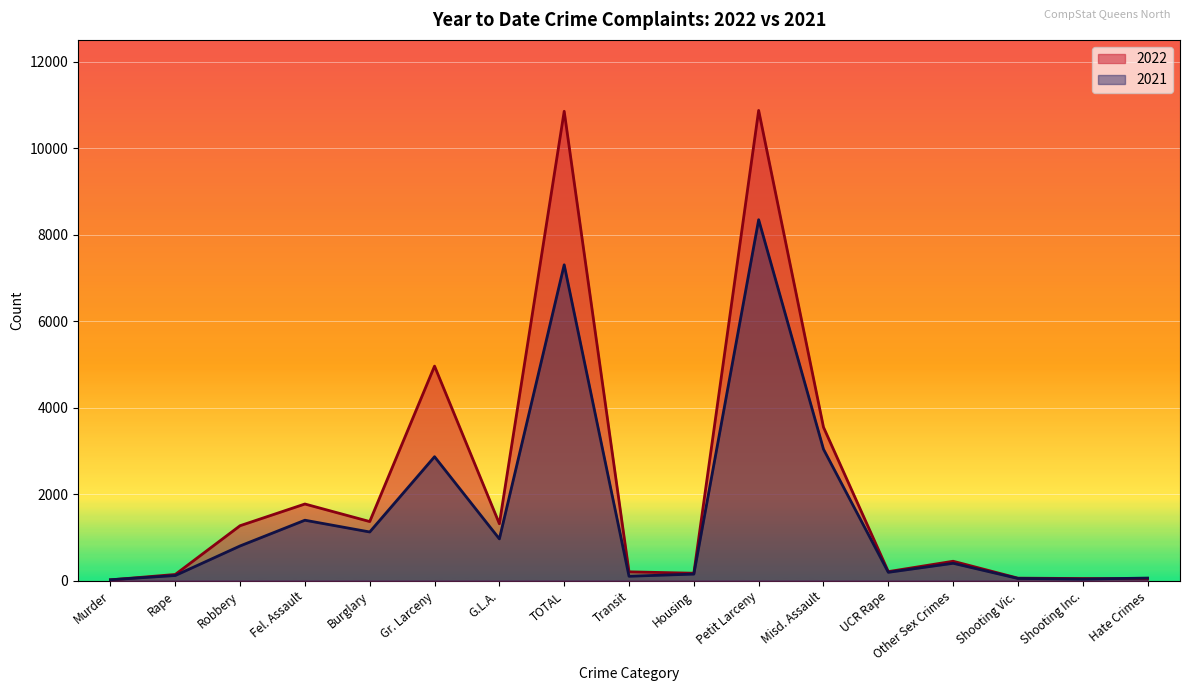

The 2021 series shows 66 at Shooting Inc.. True or false?

False